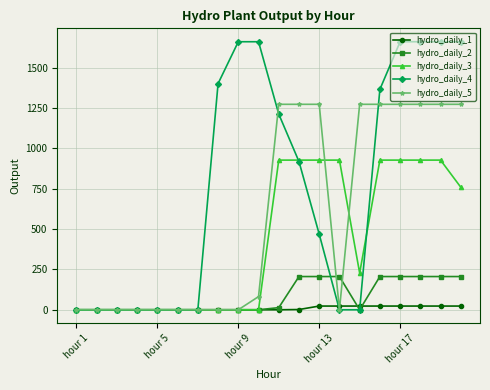

Which series has the largest range (max minus min)?

hydro_daily_4